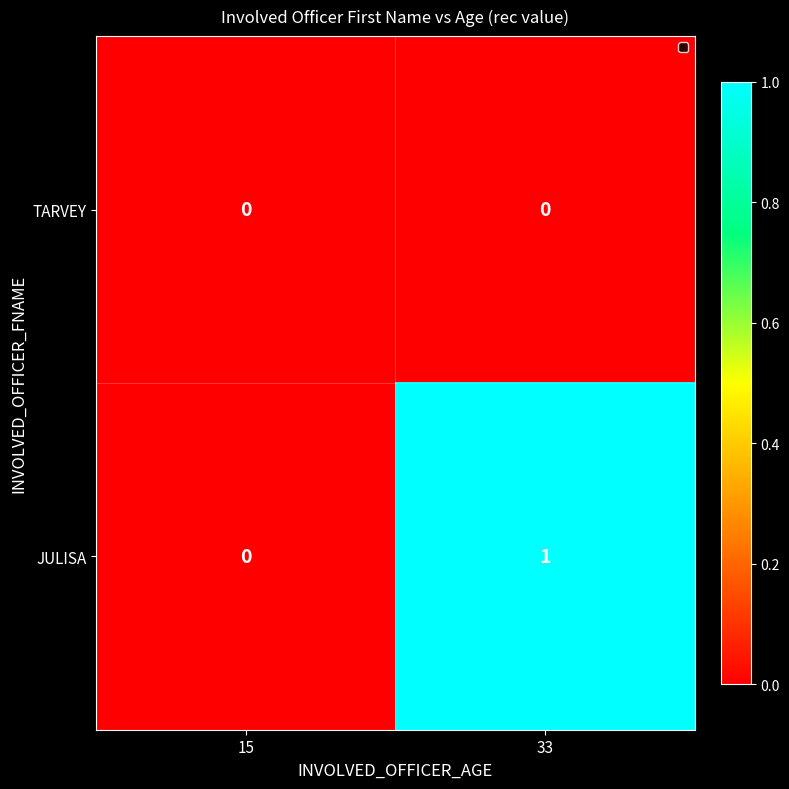

How many distinct data groups are displayed?

2